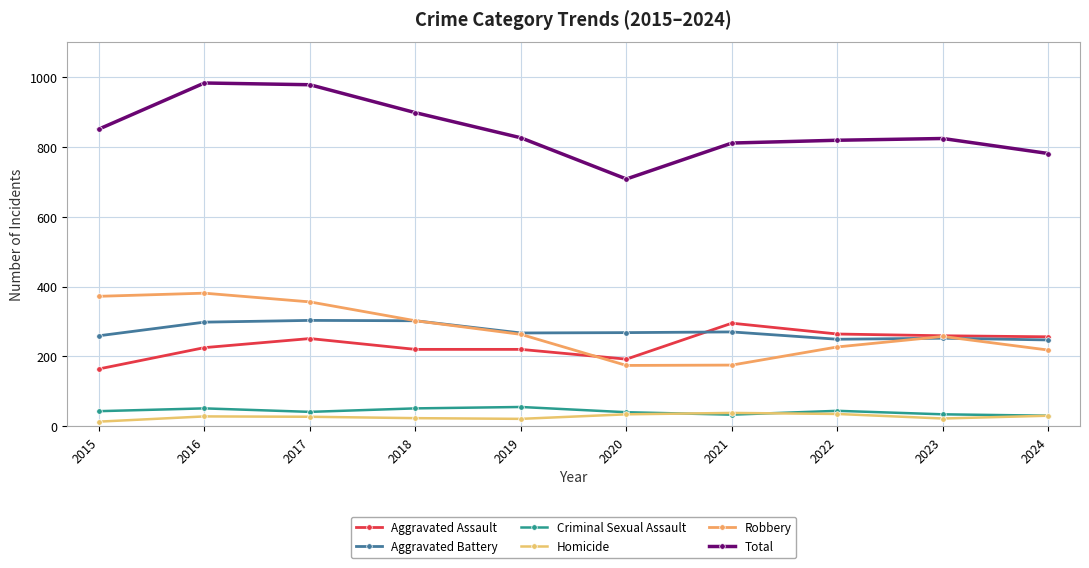

At which category is the sum across all series the highest?

2016